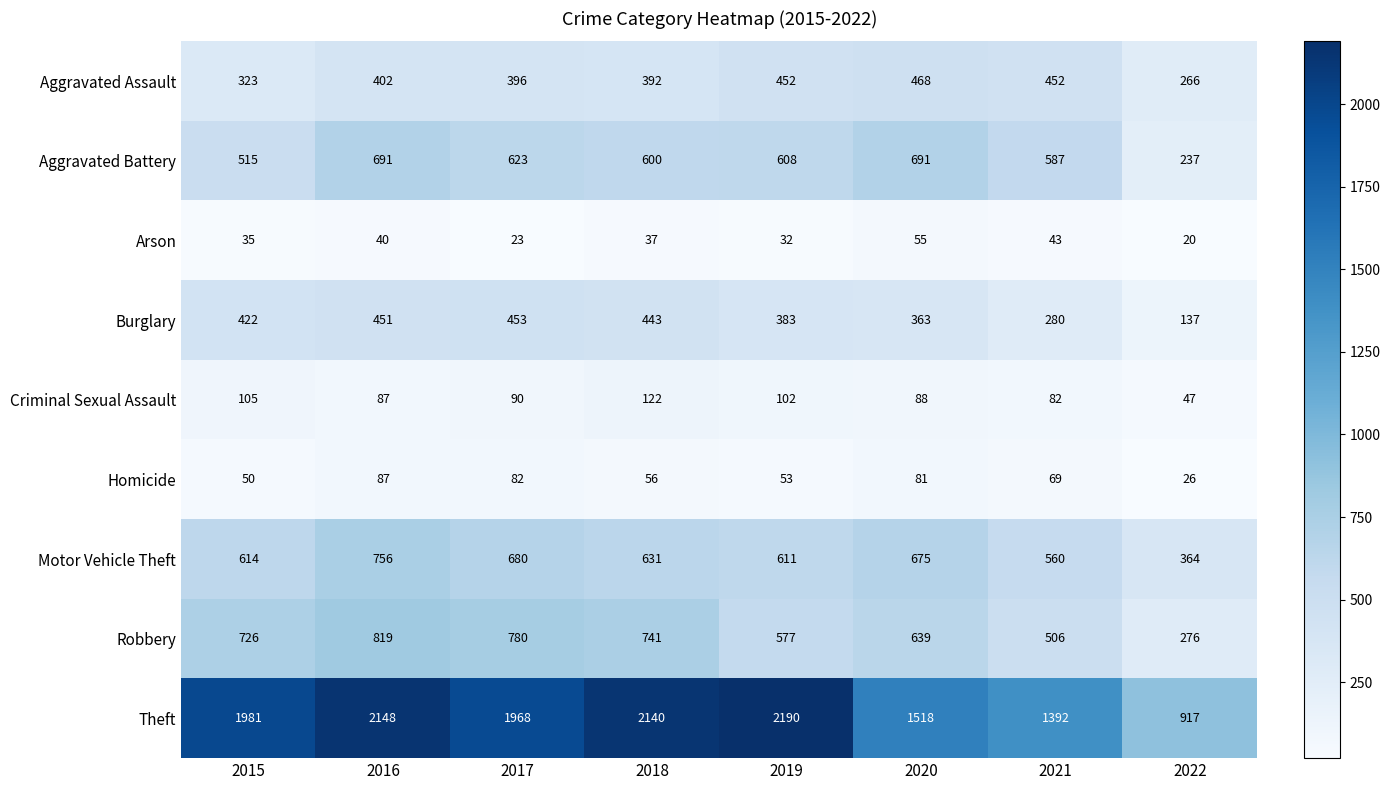

How many categories are shown in the chart?

8